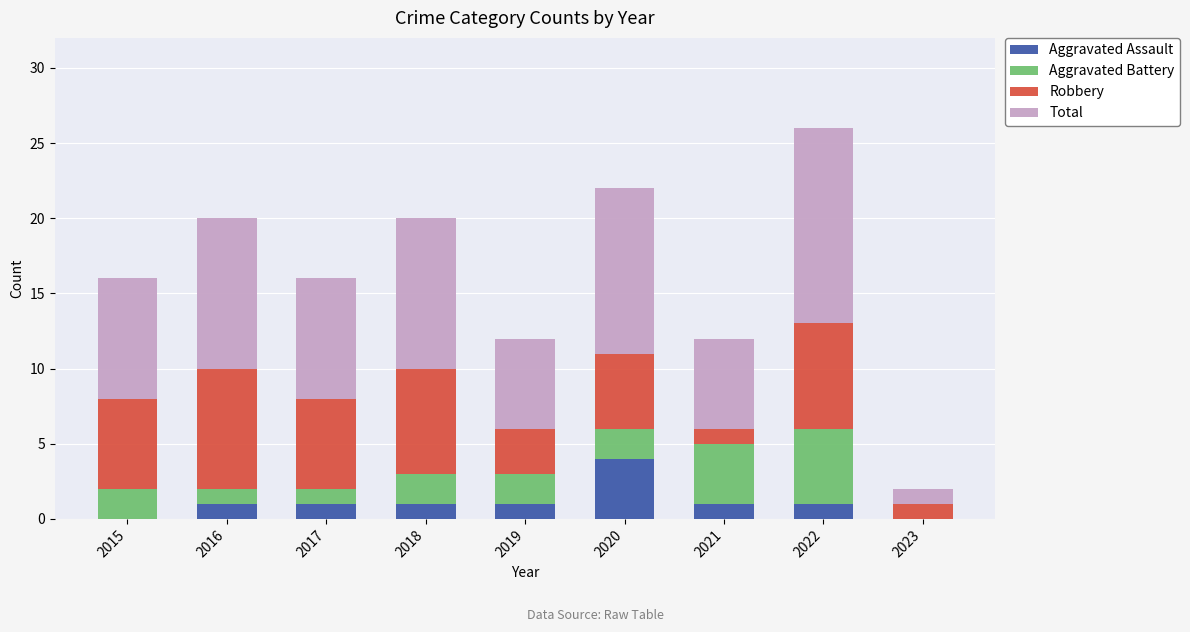

At which category is the sum across all series the highest?

2022